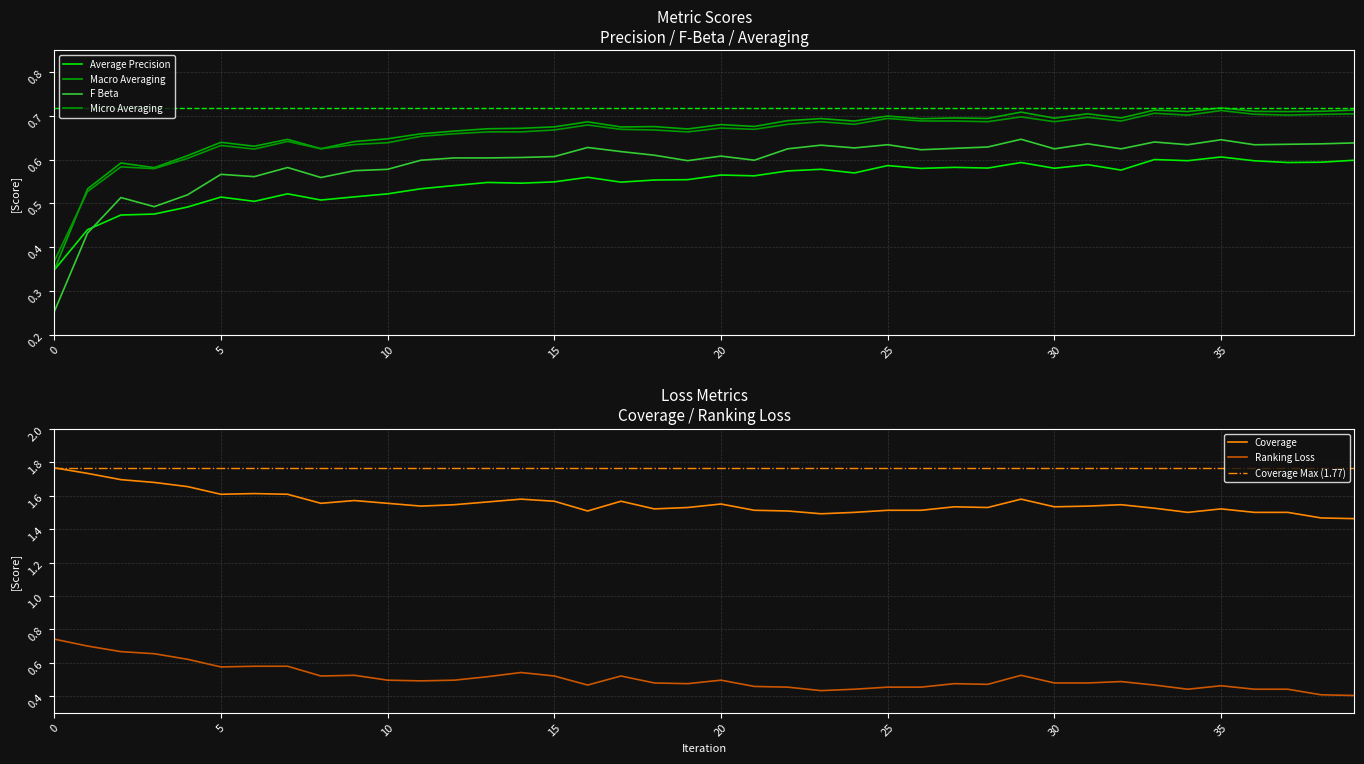

What is the approximate value of micro_averaging at 14?

0.7